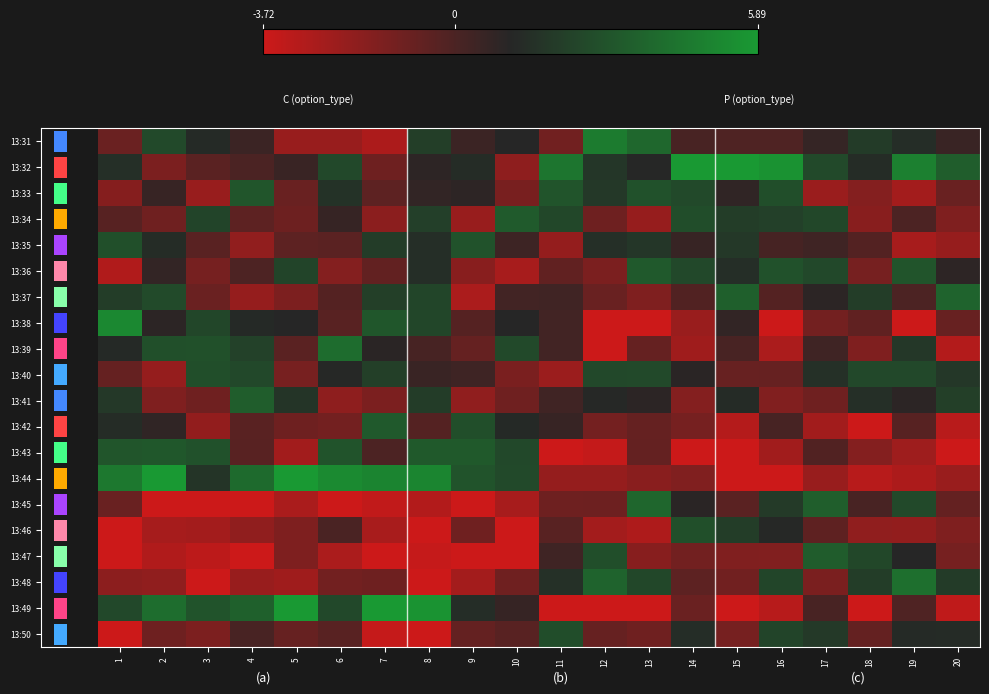

Is the value of 13:36 at 5 greater than the value of 13:48 at 19?

No